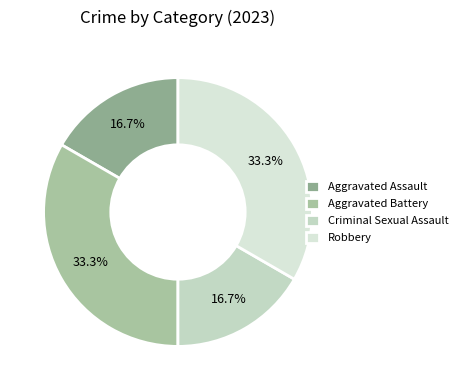

To the nearest percent, what is the combined percentage of Aggravated Assault and Robbery?

50%